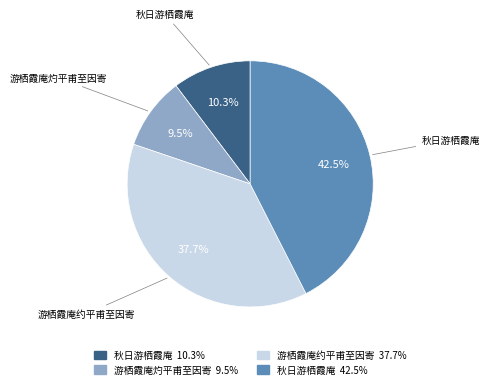

Is there a majority slice in this chart?

No